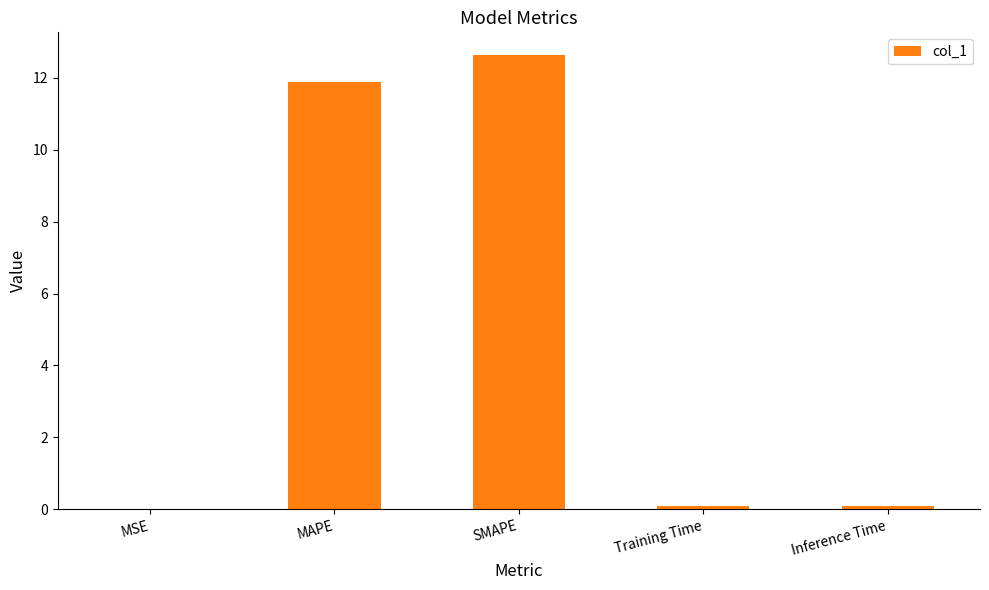

What is the greatest value displayed?

12.6